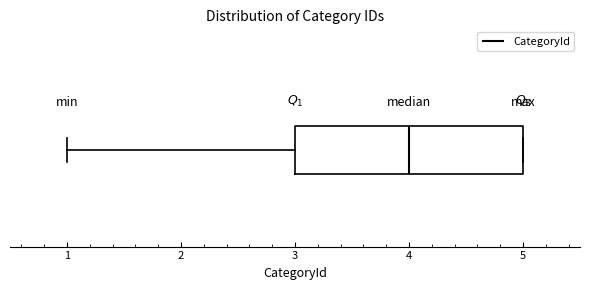

Read this box plot against the x-axis: the position of the median line, the range covered by the box, and the ends of both whiskers. The values are not printed on the chart, so give them approximately, as read against the axis.

median 4, box 3 to 5, whiskers 1 to 5